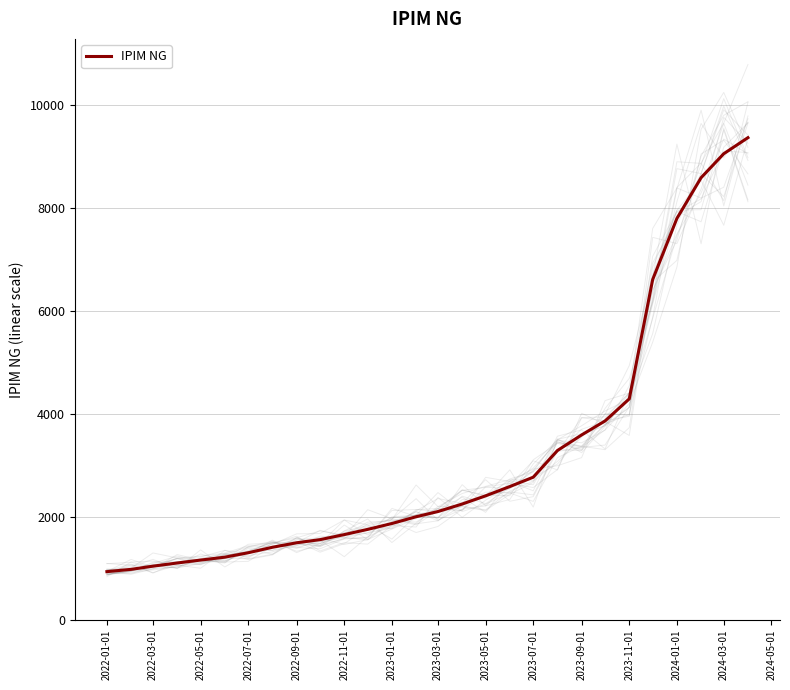

True or false: there are more than 2 points higher than both neighbors.

False